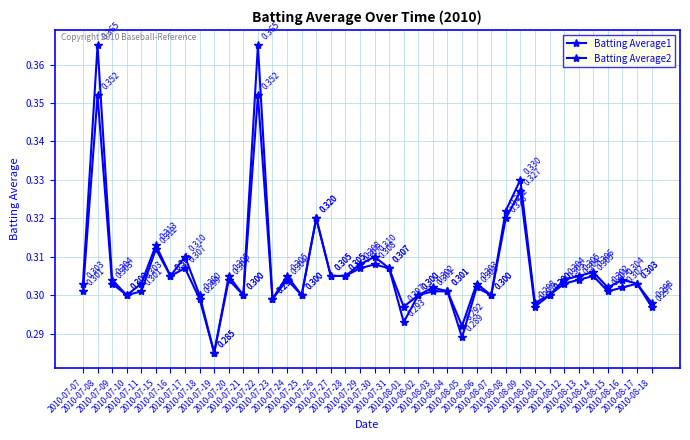

How many distinct data groups are displayed?

2